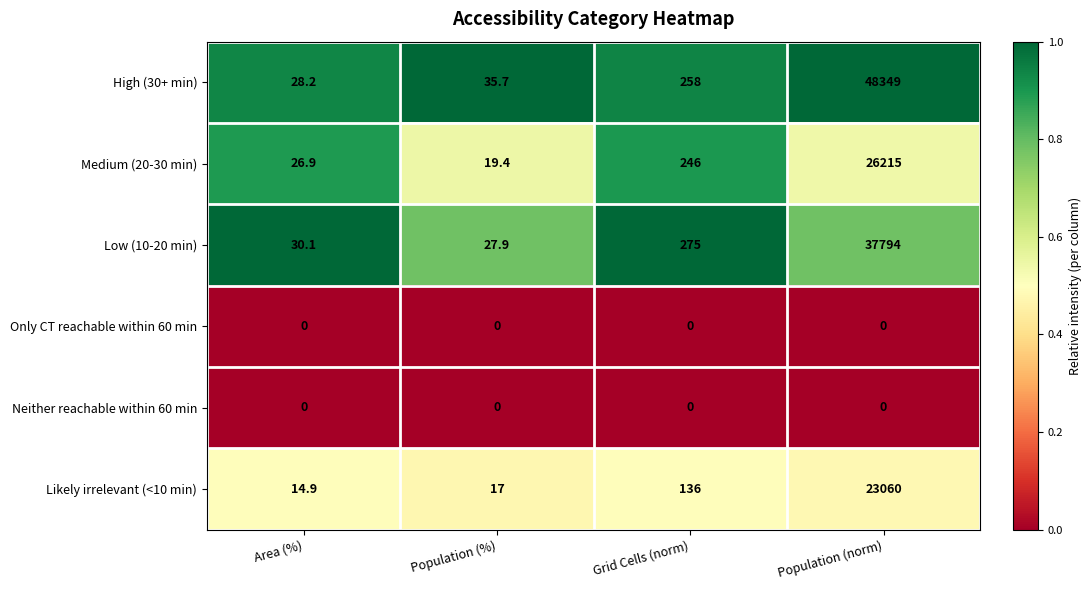

List the labels in order of Likely irrelevant (<10 min) value, largest first.

Population (norm), Grid Cells (norm), Population (%), Area (%)